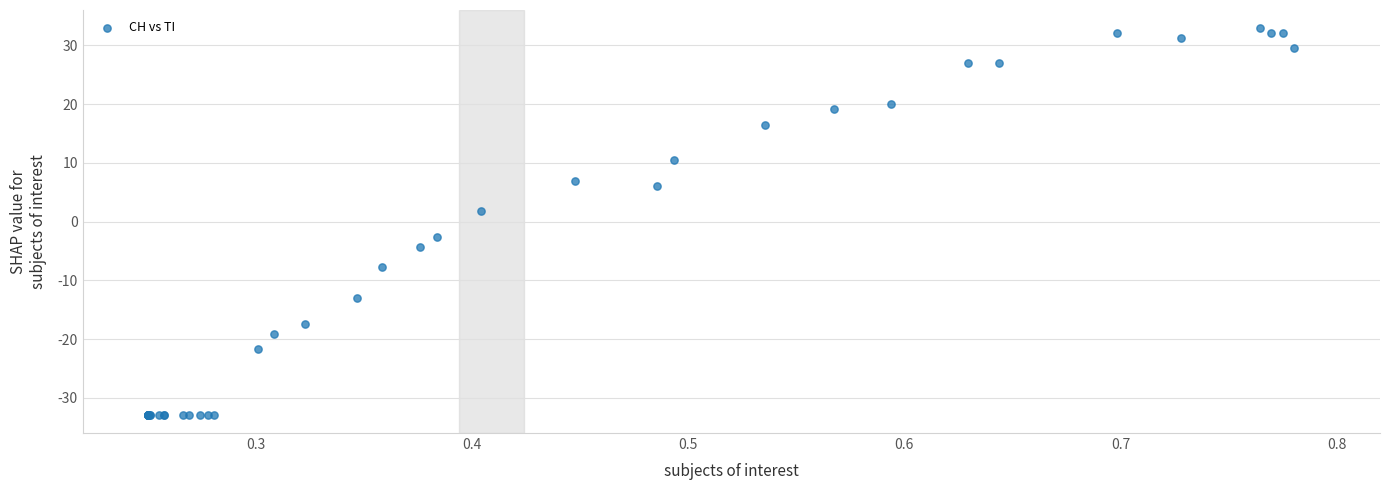

What Y value in the scatter plot is closest to 0?

1.7